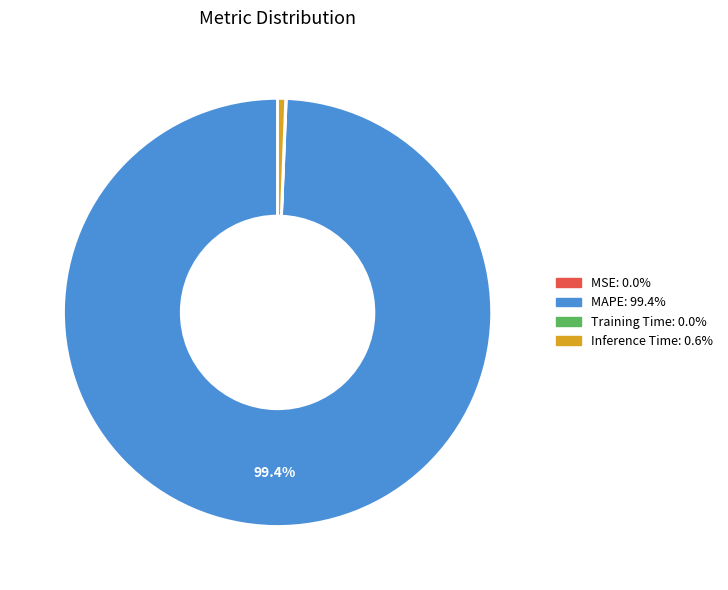

Is there any slice that represents more than half of the pie?

Yes